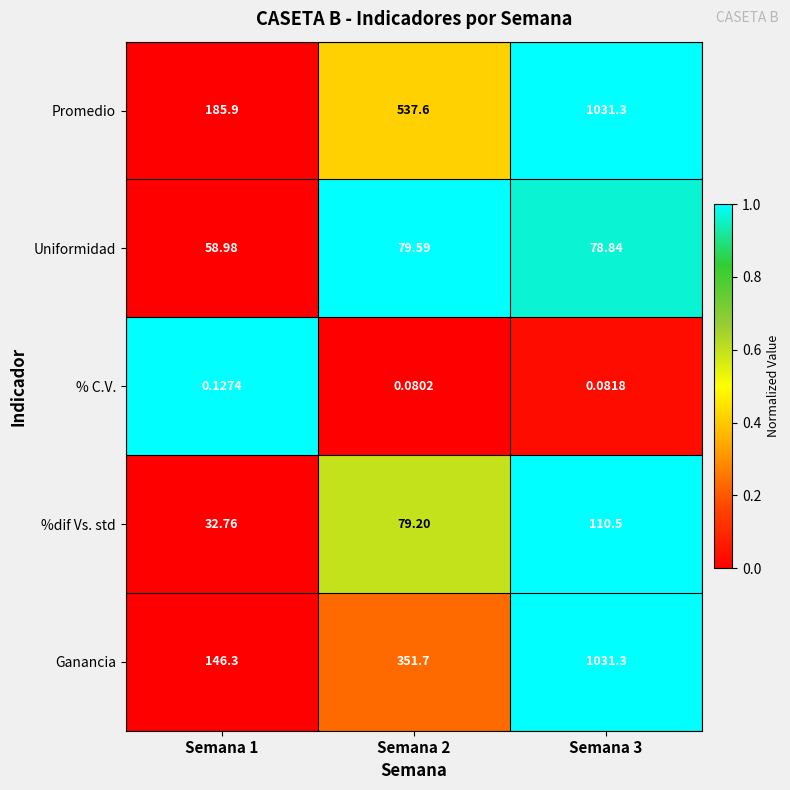

Which series changed the most between Semana 1 and Semana 3?

Ganancia